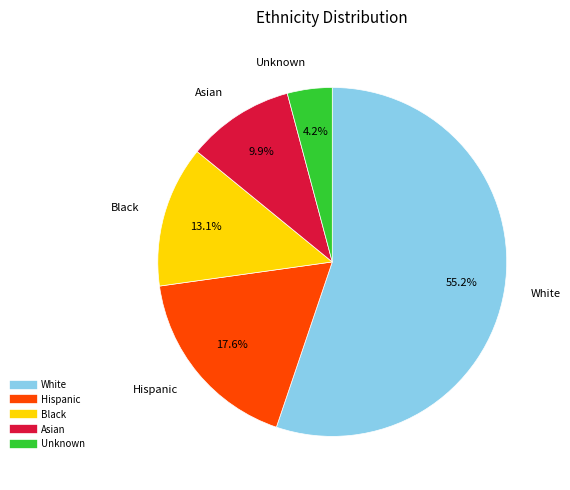

What portion of the pie excludes Hispanic?

82.4%